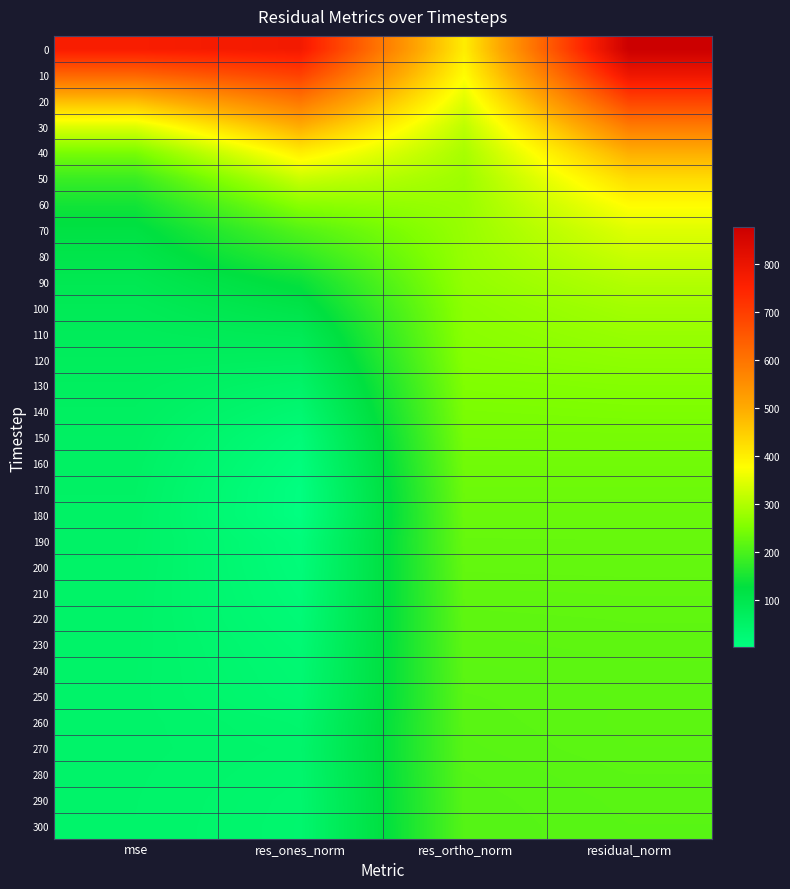

Reading left to right, extract all data points from this chart.

0: mse=767.4	res_ones_norm=778.4	res_ortho_norm=401.9	residual_norm=876.0
10: mse=626.3	res_ones_norm=694.6	res_ortho_norm=379.2	residual_norm=791.4
20: mse=474.5	res_ones_norm=596.2	res_ortho_norm=344.9	residual_norm=688.8
30: mse=343.3	res_ones_norm=496.3	res_ortho_norm=311.4	residual_norm=586.0
40: mse=245.0	res_ones_norm=400.9	res_ortho_norm=290.3	residual_norm=495.0
50: mse=183.4	res_ones_norm=323.8	res_ortho_norm=280.3	residual_norm=428.3
60: mse=144.8	res_ones_norm=261.2	res_ortho_norm=276.6	residual_norm=380.5
70: mse=118.7	res_ones_norm=207.6	res_ortho_norm=274.9	residual_norm=344.5
80: mse=104.3	res_ones_norm=171.8	res_ortho_norm=273.5	residual_norm=323.0
90: mse=91.1	res_ones_norm=134.6	res_ortho_norm=270.1	residual_norm=301.8
100: mse=81.6	res_ones_norm=108.5	res_ortho_norm=264.2	residual_norm=285.6
110: mse=75.6	res_ones_norm=85.6	res_ortho_norm=261.3	residual_norm=274.9
120: mse=70.5	res_ones_norm=65.9	res_ortho_norm=257.3	residual_norm=265.6
130: mse=65.3	res_ones_norm=47.0	res_ortho_norm=251.1	residual_norm=255.5
140: mse=61.9	res_ones_norm=31.7	res_ortho_norm=246.8	residual_norm=248.8
150: mse=58.9	res_ones_norm=16.0	res_ortho_norm=242.1	residual_norm=242.7
160: mse=56.3	res_ones_norm=8.0	res_ortho_norm=237.1	residual_norm=237.3
170: mse=54.3	res_ones_norm=1.3	res_ortho_norm=233.1	residual_norm=233.1
180: mse=52.7	res_ones_norm=1.0	res_ortho_norm=229.5	residual_norm=229.5
190: mse=51.3	res_ones_norm=11.8	res_ortho_norm=226.2	residual_norm=226.5
200: mse=50.2	res_ones_norm=14.1	res_ortho_norm=223.7	residual_norm=224.1
210: mse=49.1	res_ones_norm=17.2	res_ortho_norm=221.0	residual_norm=221.7
220: mse=48.4	res_ones_norm=20.3	res_ortho_norm=219.0	residual_norm=219.9
230: mse=47.9	res_ones_norm=24.9	res_ortho_norm=217.4	residual_norm=218.8
240: mse=47.3	res_ones_norm=28.1	res_ortho_norm=215.7	residual_norm=217.5
250: mse=46.9	res_ones_norm=30.4	res_ortho_norm=214.4	residual_norm=216.5
260: mse=47.0	res_ones_norm=37.9	res_ortho_norm=213.4	residual_norm=216.8
270: mse=46.8	res_ones_norm=40.9	res_ortho_norm=212.4	residual_norm=216.3
280: mse=46.1	res_ones_norm=39.1	res_ortho_norm=211.0	residual_norm=214.6
290: mse=45.6	res_ones_norm=37.2	res_ortho_norm=210.2	residual_norm=213.5
300: mse=45.3	res_ones_norm=36.6	res_ortho_norm=209.7	residual_norm=212.9